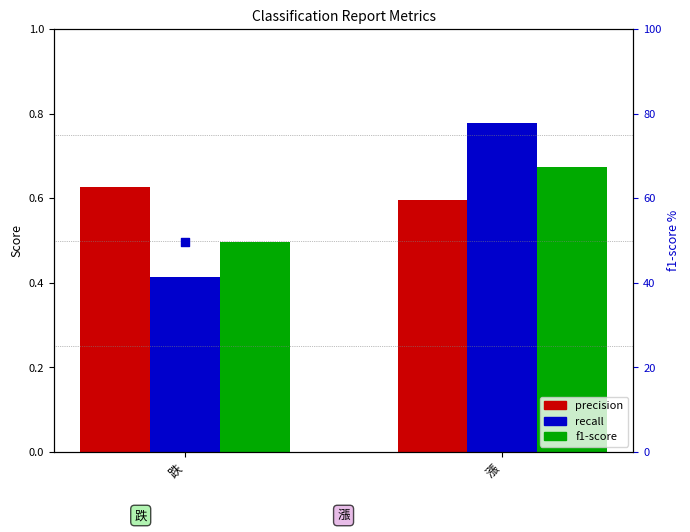

At which category is the sum across all series the highest?

漲